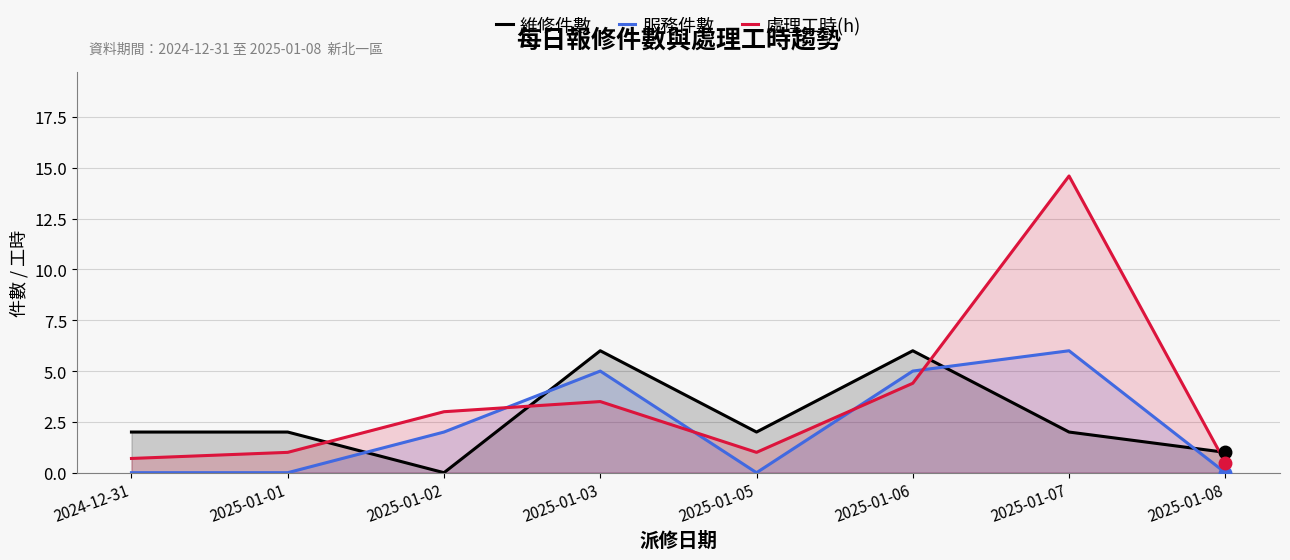

At which label does 服務件數 reach its minimum?

2024-12-31